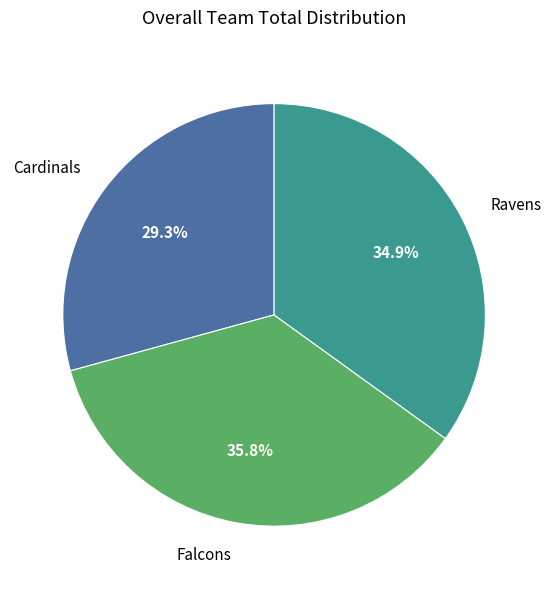

Is there a majority slice in this chart?

No